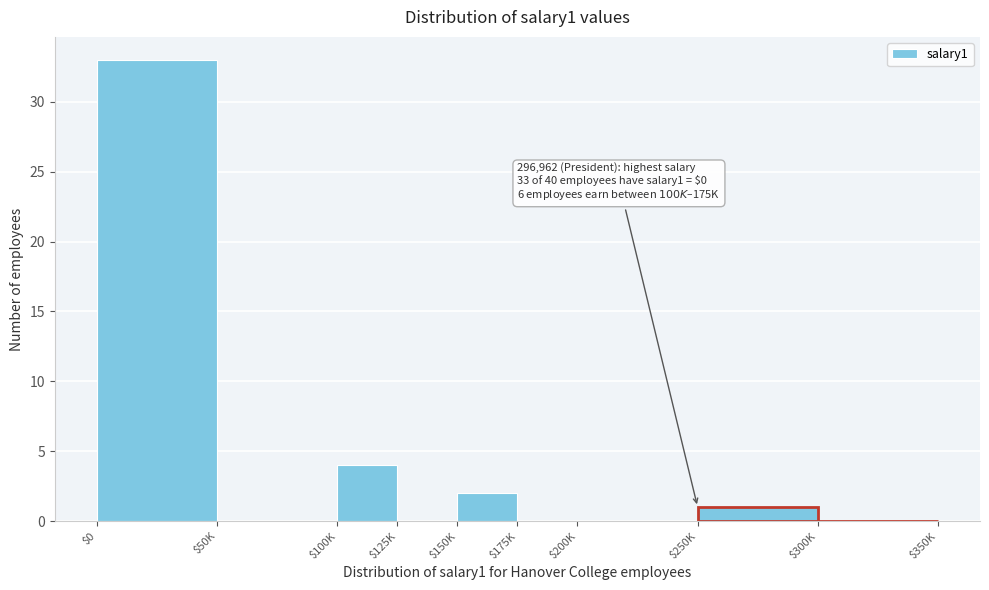

Where is the data nearest to the value 16?

$100K